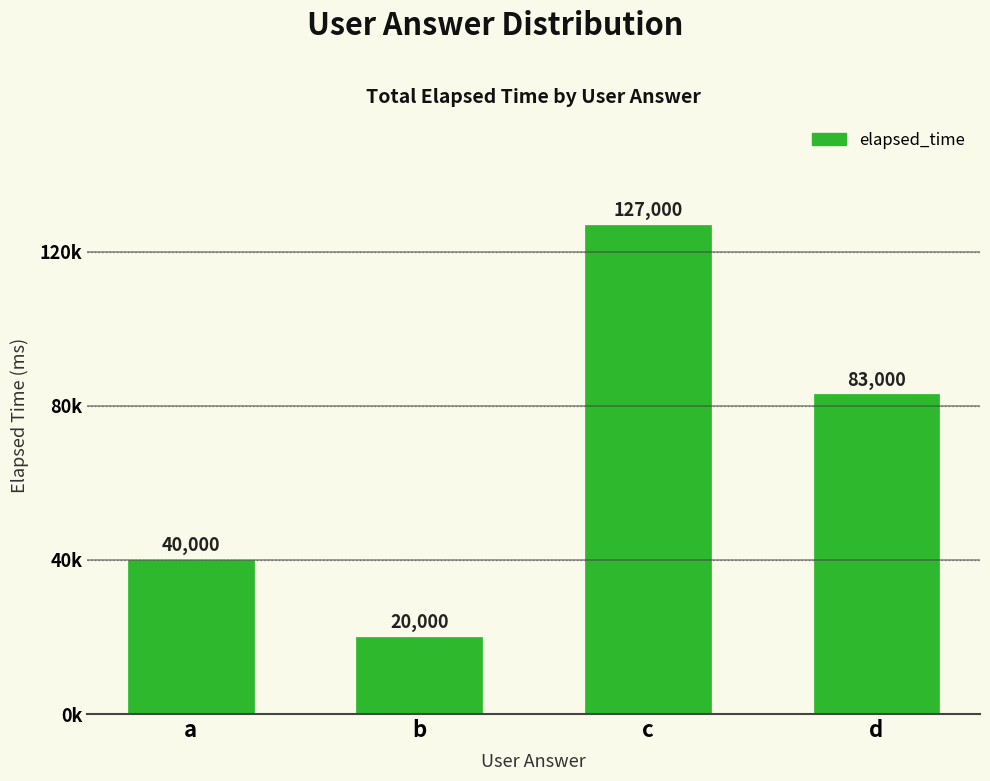

Which category has the lowest value across all series?

b